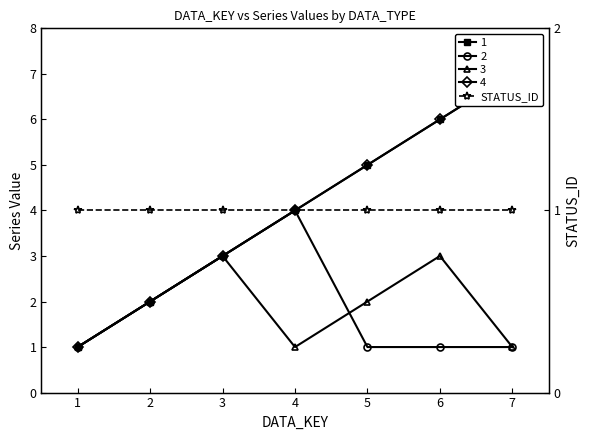

At which category does the chart reach its peak across all series?

7